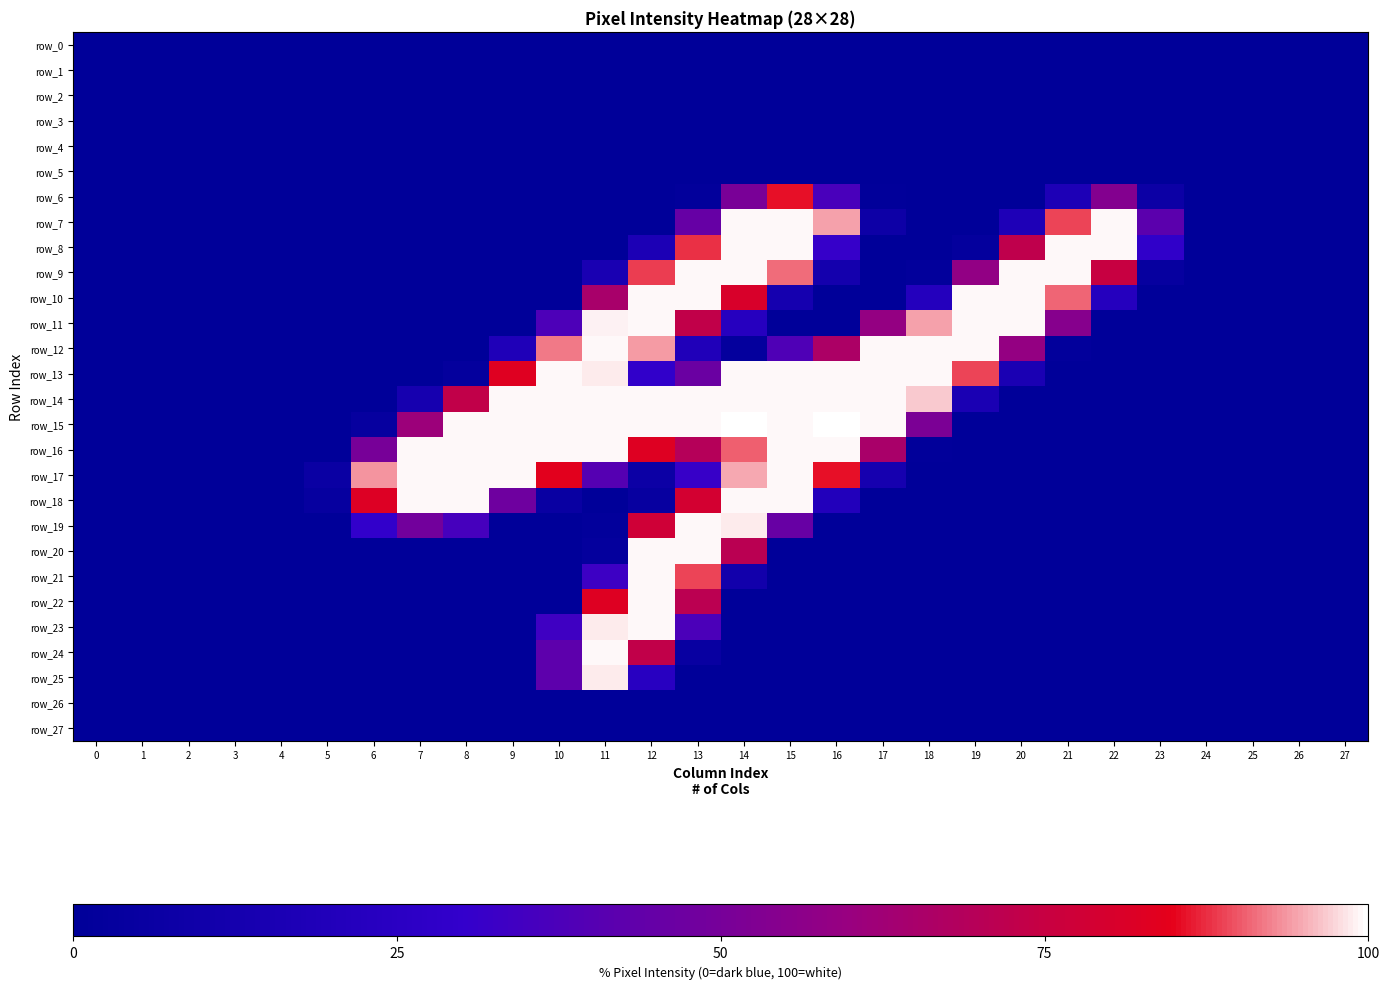

Reading left to right, list all the values displayed in this chart.

row_0: 0.0	0.0	0.0	0.0	0.0	0.0	0.0	0.0	0.0	0.0	0.0	0.0	0.0	0.0	0.0	0.0	0.0	0.0	0.0	0.0	0.0	0.0	0.0	0.0	0.0	0.0	0.0	0.0
row_1: 0.0	0.0	0.0	0.0	0.0	0.0	0.0	0.0	0.0	0.0	0.0	0.0	0.0	0.0	0.0	0.0	0.0	0.0	0.0	0.0	0.0	0.0	0.0	0.0	0.0	0.0	0.0	0.0
row_2: 0.0	0.0	0.0	0.0	0.0	0.0	0.0	0.0	0.0	0.0	0.0	0.0	0.0	0.0	0.0	0.0	0.0	0.0	0.0	0.0	0.0	0.0	0.0	0.0	0.0	0.0	0.0	0.0
row_3: 0.0	0.0	0.0	0.0	0.0	0.0	0.0	0.0	0.0	0.0	0.0	0.0	0.0	0.0	0.0	0.0	0.0	0.0	0.0	0.0	0.0	0.0	0.0	0.0	0.0	0.0	0.0	0.0
row_4: 0.0	0.0	0.0	0.0	0.0	0.0	0.0	0.0	0.0	0.0	0.0	0.0	0.0	0.0	0.0	0.0	0.0	0.0	0.0	0.0	0.0	0.0	0.0	0.0	0.0	0.0	0.0	0.0
row_5: 0.0	0.0	0.0	0.0	0.0	0.0	0.0	0.0	0.0	0.0	0.0	0.0	0.0	0.0	0.0	0.0	0.0	0.0	0.0	0.0	0.0	0.0	0.0	0.0	0.0	0.0	0.0	0.0
row_6: 0.0	0.0	0.0	0.0	0.0	0.0	0.0	0.0	0.0	0.0	0.0	0.0	0.0	1.2	50.6	85.9	36.5	0.8	0.0	0.0	0.0	17.3	53.7	7.5	0.0	0.0	0.0	0.0
row_7: 0.0	0.0	0.0	0.0	0.0	0.0	0.0	0.0	0.0	0.0	0.0	0.0	0.0	45.1	99.6	99.6	94.5	7.8	0.0	0.0	18.0	89.0	99.6	42.0	0.0	0.0	0.0	0.0
row_8: 0.0	0.0	0.0	0.0	0.0	0.0	0.0	0.0	0.0	0.0	0.0	0.0	16.5	87.8	99.6	99.6	31.0	0.0	0.0	2.7	72.5	99.6	99.6	28.6	0.0	0.0	0.0	0.0
row_9: 0.0	0.0	0.0	0.0	0.0	0.0	0.0	0.0	0.0	0.0	0.0	14.9	88.6	99.6	99.6	91.4	11.8	0.0	1.6	58.0	99.6	99.6	75.3	3.5	0.0	0.0	0.0	0.0
row_10: 0.0	0.0	0.0	0.0	0.0	0.0	0.0	0.0	0.0	0.0	0.0	65.1	99.6	99.6	80.8	12.9	0.0	0.0	21.2	99.6	99.6	91.0	22.0	0.0	0.0	0.0	0.0	0.0
row_11: 0.0	0.0	0.0	0.0	0.0	0.0	0.0	0.0	0.0	0.0	37.6	99.2	99.6	73.3	22.7	0.0	0.0	58.8	94.5	99.6	99.6	54.5	0.0	0.0	0.0	0.0	0.0	0.0
row_12: 0.0	0.0	0.0	0.0	0.0	0.0	0.0	0.0	0.0	18.4	92.2	99.6	94.1	19.2	2.4	38.4	66.3	99.6	99.6	99.6	58.8	1.2	0.0	0.0	0.0	0.0	0.0	0.0
row_13: 0.0	0.0	0.0	0.0	0.0	0.0	0.0	0.0	2.7	83.1	99.6	98.8	29.0	46.3	99.6	99.6	99.6	99.6	99.6	89.0	15.3	0.0	0.0	0.0	0.0	0.0	0.0	0.0
row_14: 0.0	0.0	0.0	0.0	0.0	0.0	0.0	13.3	73.3	99.6	99.6	99.6	99.6	99.6	99.6	99.6	99.6	99.6	96.9	15.7	0.0	0.0	0.0	0.0	0.0	0.0	0.0	0.0
row_15: 0.0	0.0	0.0	0.0	0.0	0.0	3.5	61.2	99.6	99.6	99.6	99.6	99.6	99.6	100.0	99.6	100.0	99.6	51.4	0.0	0.0	0.0	0.0	0.0	0.0	0.0	0.0	0.0
row_16: 0.0	0.0	0.0	0.0	0.0	0.0	50.2	99.6	99.6	99.6	99.6	99.6	82.7	69.4	90.6	99.6	99.6	65.5	0.8	0.0	0.0	0.0	0.0	0.0	0.0	0.0	0.0	0.0
row_17: 0.0	0.0	0.0	0.0	0.0	6.3	93.7	99.6	99.6	99.6	83.9	40.0	7.1	31.4	94.9	99.6	85.9	13.3	0.0	0.0	0.0	0.0	0.0	0.0	0.0	0.0	0.0	0.0
row_18: 0.0	0.0	0.0	0.0	0.0	3.9	82.4	99.6	99.6	47.5	5.5	0.0	4.3	79.2	99.6	99.6	20.4	0.0	0.0	0.0	0.0	0.0	0.0	0.0	0.0	0.0	0.0	0.0
row_19: 0.0	0.0	0.0	0.0	0.0	0.0	29.8	48.6	35.7	0.4	0.0	1.6	77.6	99.6	98.8	45.5	0.4	0.0	0.0	0.0	0.0	0.0	0.0	0.0	0.0	0.0	0.0	0.0
row_20: 0.0	0.0	0.0	0.0	0.0	0.0	0.0	0.0	0.0	0.0	0.0	2.4	99.6	99.6	71.0	0.0	0.0	0.0	0.0	0.0	0.0	0.0	0.0	0.0	0.0	0.0	0.0	0.0
row_21: 0.0	0.0	0.0	0.0	0.0	0.0	0.0	0.0	0.0	0.0	0.0	32.9	99.6	89.0	10.6	0.0	0.0	0.0	0.0	0.0	0.0	0.0	0.0	0.0	0.0	0.0	0.0	0.0
row_22: 0.0	0.0	0.0	0.0	0.0	0.0	0.0	0.0	0.0	0.0	0.0	82.7	99.6	71.4	0.0	0.0	0.0	0.0	0.0	0.0	0.0	0.0	0.0	0.0	0.0	0.0	0.0	0.0
row_23: 0.0	0.0	0.0	0.0	0.0	0.0	0.0	0.0	0.0	0.0	33.7	98.8	99.6	37.3	0.0	0.0	0.0	0.0	0.0	0.0	0.0	0.0	0.0	0.0	0.0	0.0	0.0	0.0
row_24: 0.0	0.0	0.0	0.0	0.0	0.0	0.0	0.0	0.0	0.0	42.4	99.6	73.3	5.1	0.0	0.0	0.0	0.0	0.0	0.0	0.0	0.0	0.0	0.0	0.0	0.0	0.0	0.0
row_25: 0.0	0.0	0.0	0.0	0.0	0.0	0.0	0.0	0.0	0.0	42.4	98.8	23.5	0.0	0.0	0.0	0.0	0.0	0.0	0.0	0.0	0.0	0.0	0.0	0.0	0.0	0.0	0.0
row_26: 0.0	0.0	0.0	0.0	0.0	0.0	0.0	0.0	0.0	0.0	0.0	0.0	0.0	0.0	0.0	0.0	0.0	0.0	0.0	0.0	0.0	0.0	0.0	0.0	0.0	0.0	0.0	0.0
row_27: 0.0	0.0	0.0	0.0	0.0	0.0	0.0	0.0	0.0	0.0	0.0	0.0	0.0	0.0	0.0	0.0	0.0	0.0	0.0	0.0	0.0	0.0	0.0	0.0	0.0	0.0	0.0	0.0